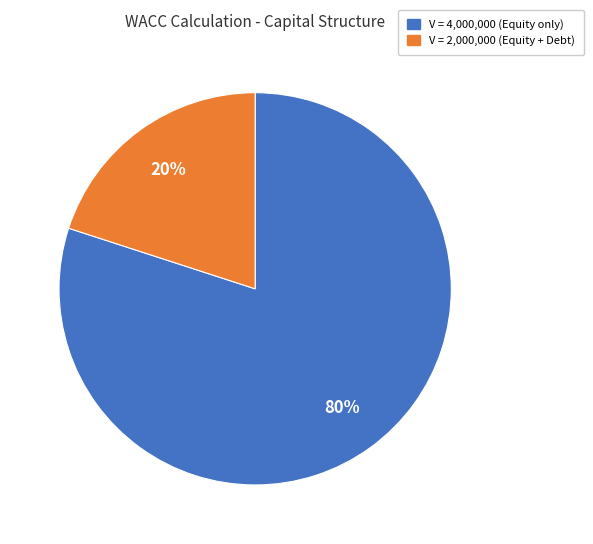

To the nearest percent, what is the average slice percentage?

50%